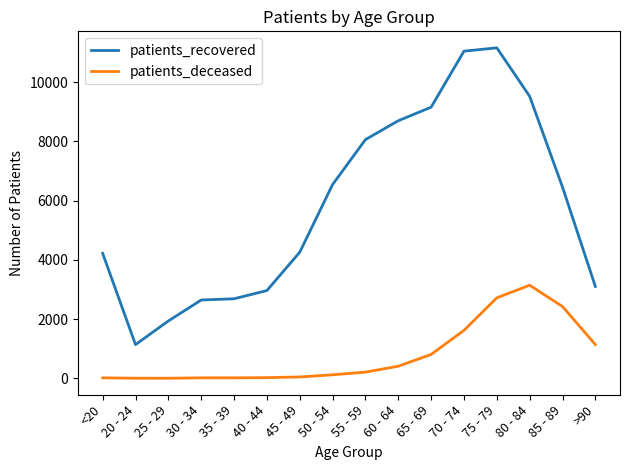

True or false: patients_recovered and patients_deceased cross at least once.

False